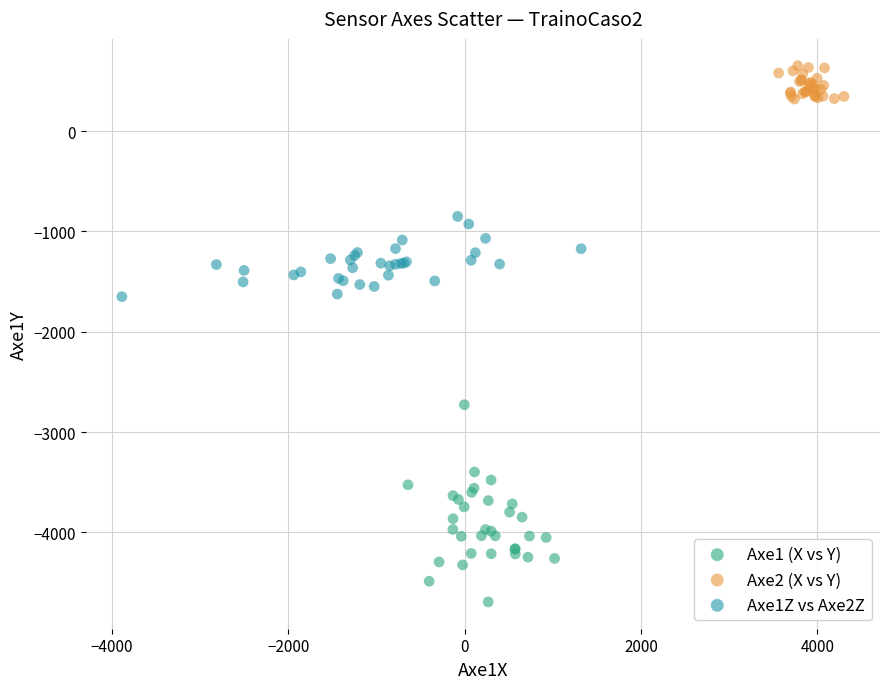

Which series reaches the minimum Y coordinate?

Axe1 (X vs Y)